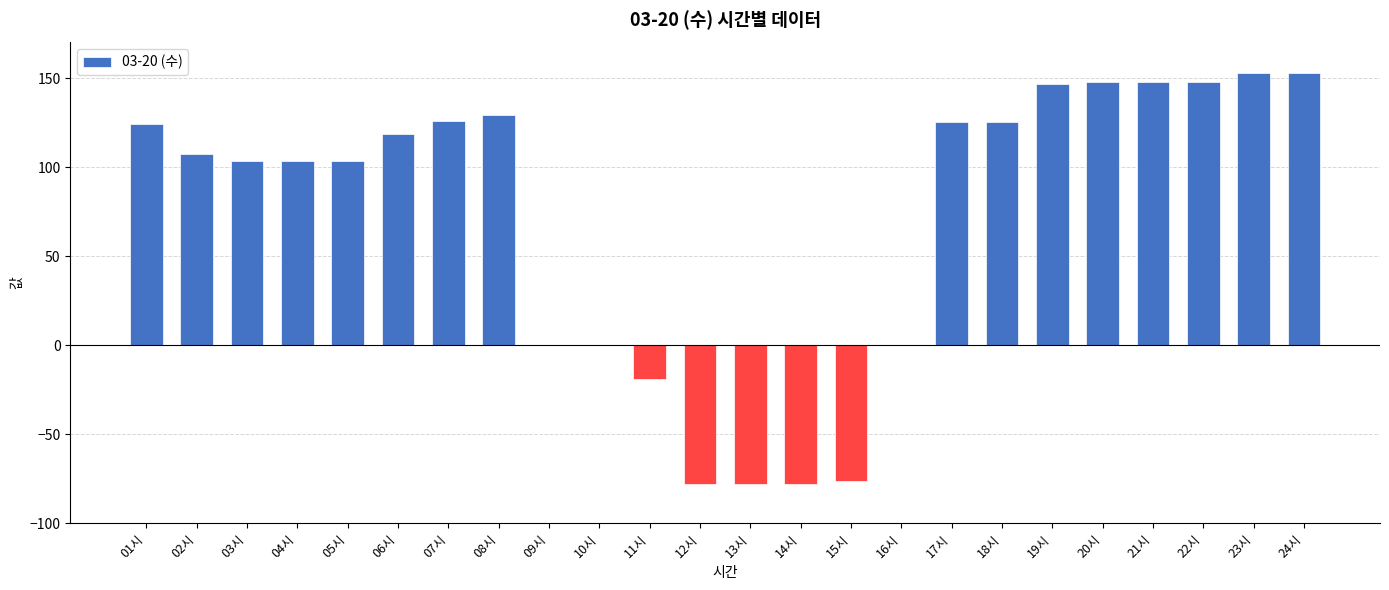

What is the sum of the values at 02시 and 19시?

254.3